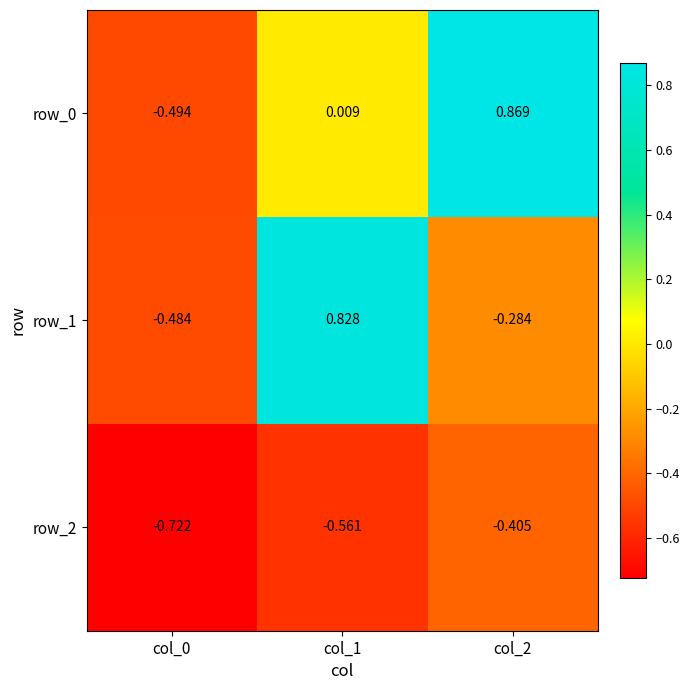

What is the difference between the maximum and minimum values in the row_0 series?

1.4